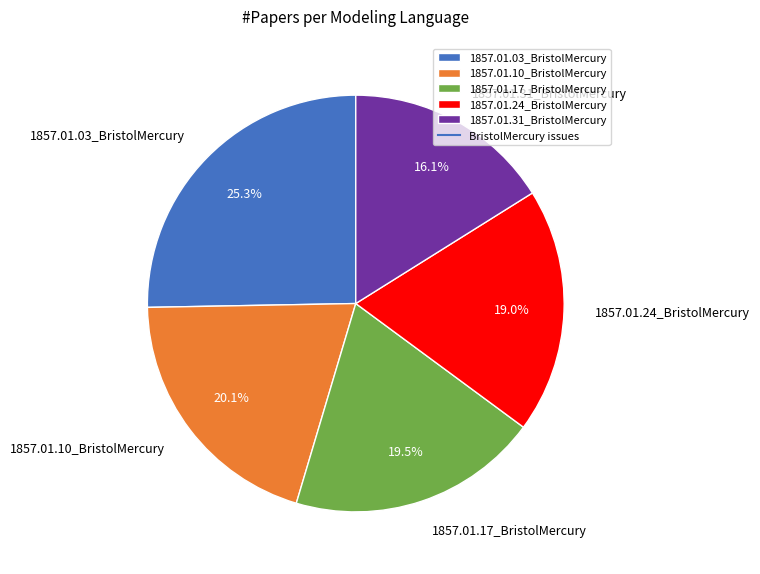

To the nearest percent, what is the difference between the 1857.01.03_BristolMercury and 1857.01.10_BristolMercury slice percentages?

5%